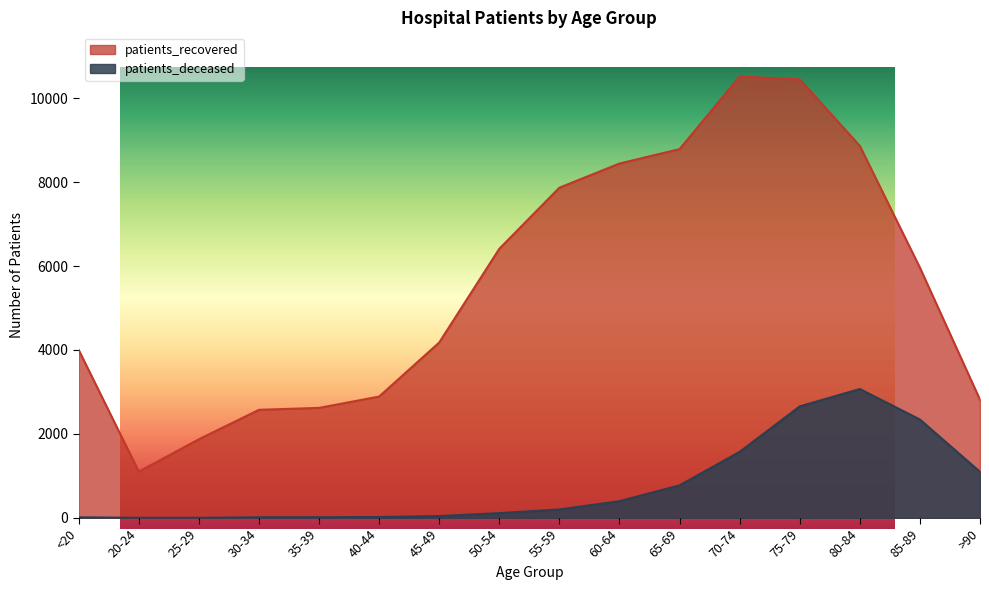

How many lines are shown in the chart?

2